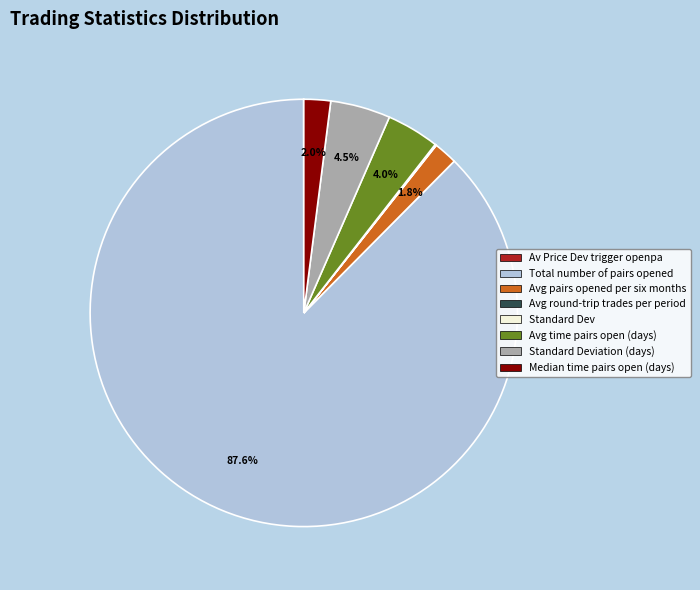

Is there a majority slice in this chart?

Yes